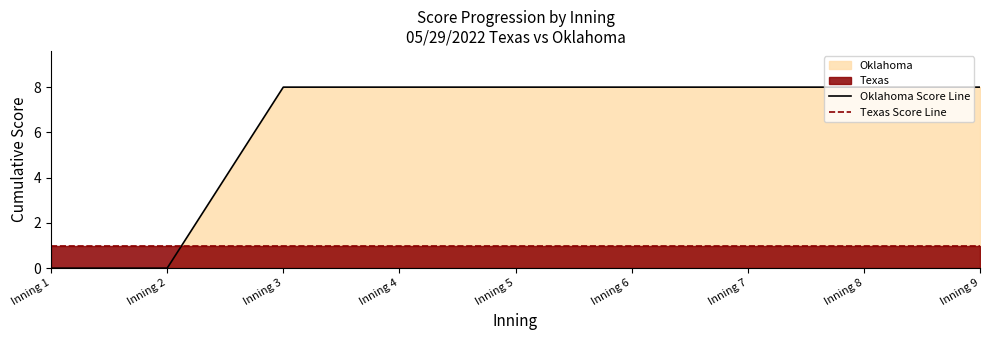

Which series has the widest spread of values?

Oklahoma Score Line